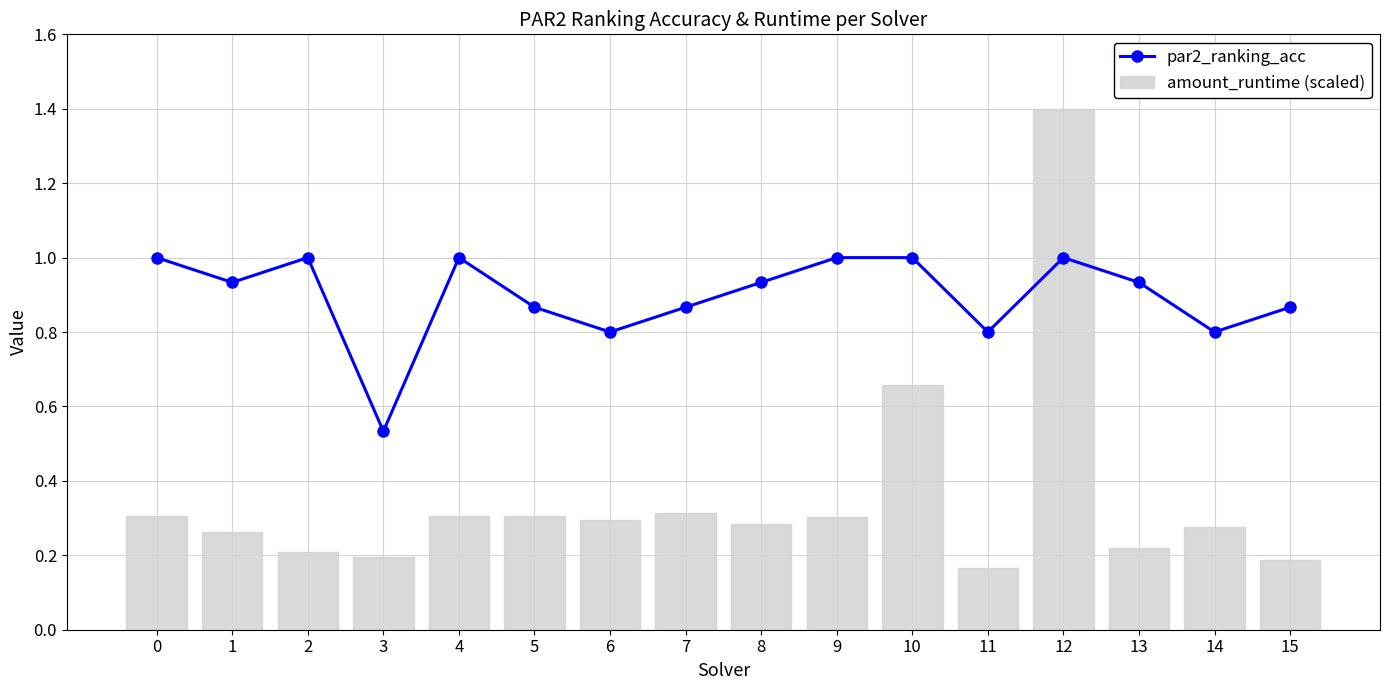

Which label corresponds to the smallest value in the chart?

11